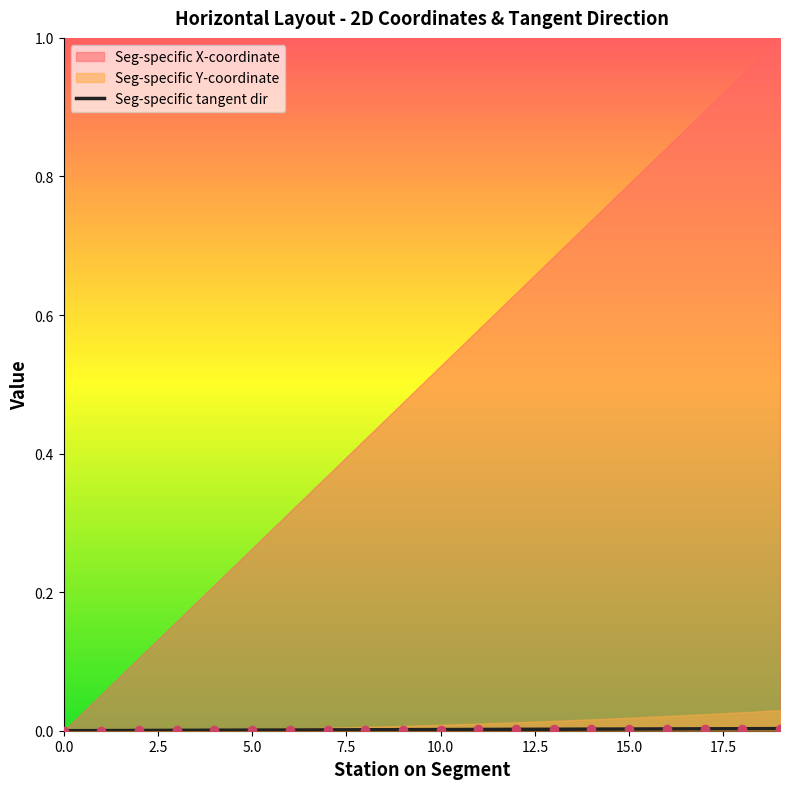

Which series has the largest Y range (max minus min)?

Seg-specific X-coordinate